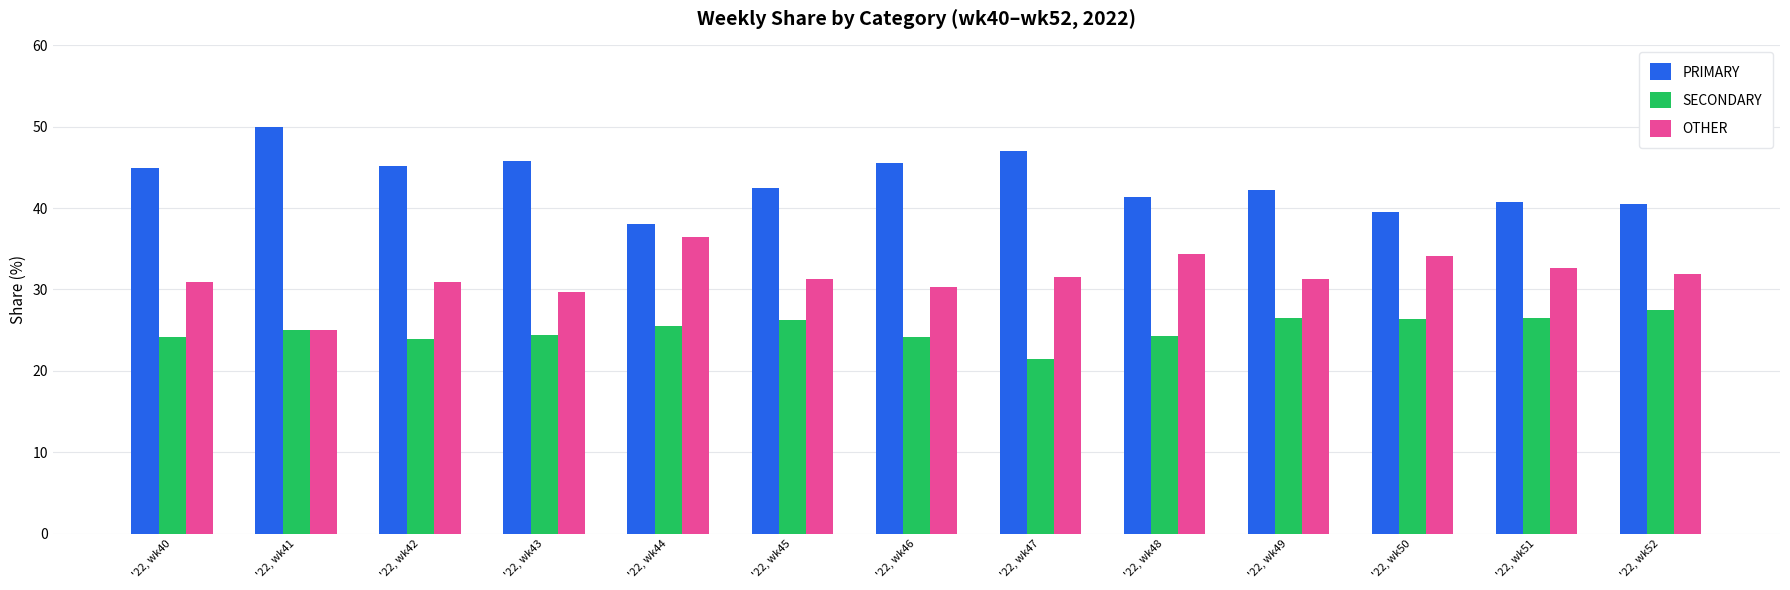

The PRIMARY series shows 73.6 at '22, wk43. True or false?

False